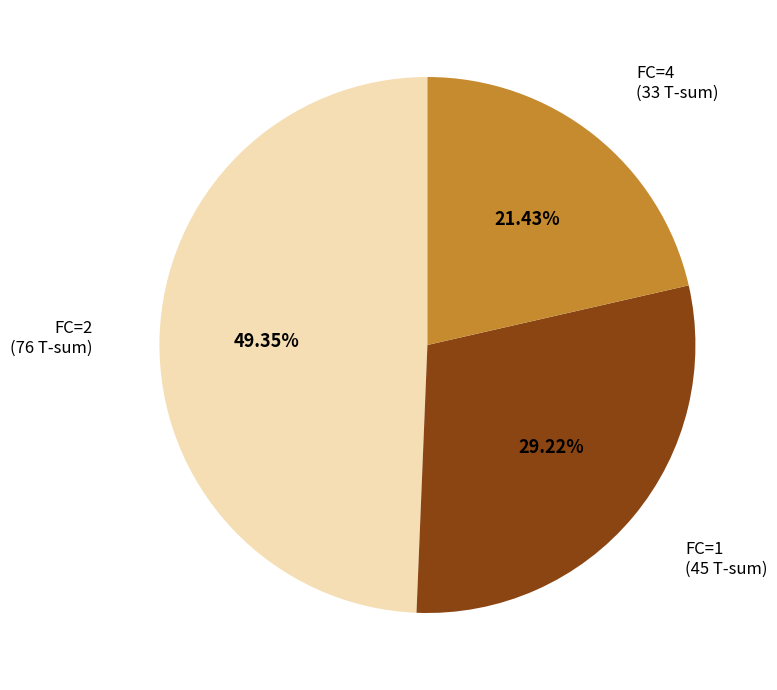

Is there a majority slice in this chart?

No